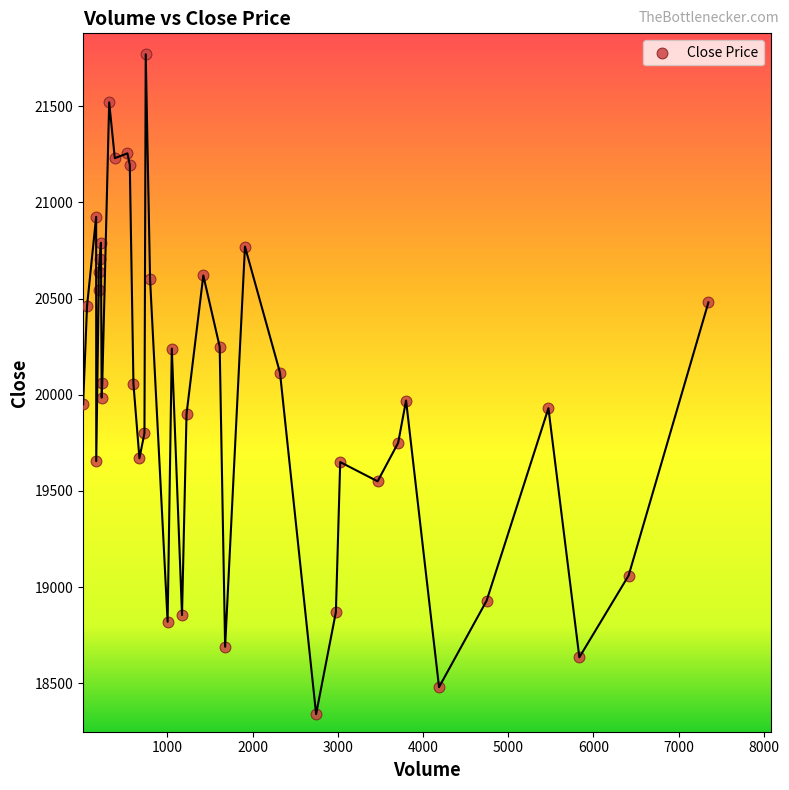

What is the range of X values (max minus min)?

7340